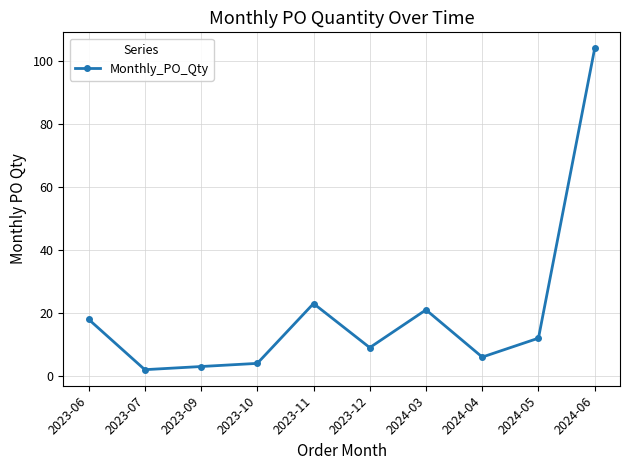

Does the chart display data point markers on the line(s)?

Yes